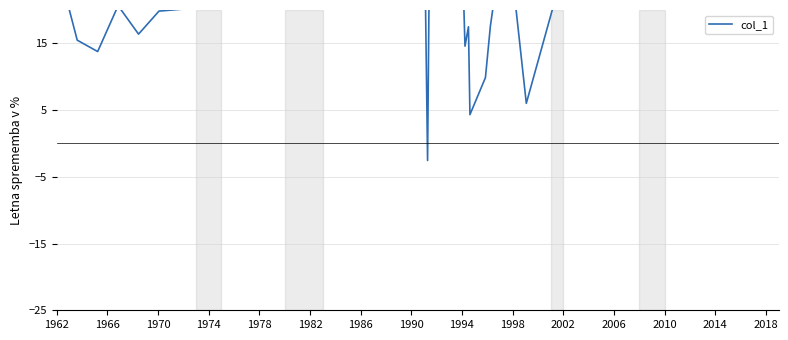

How many values are below zero?

1